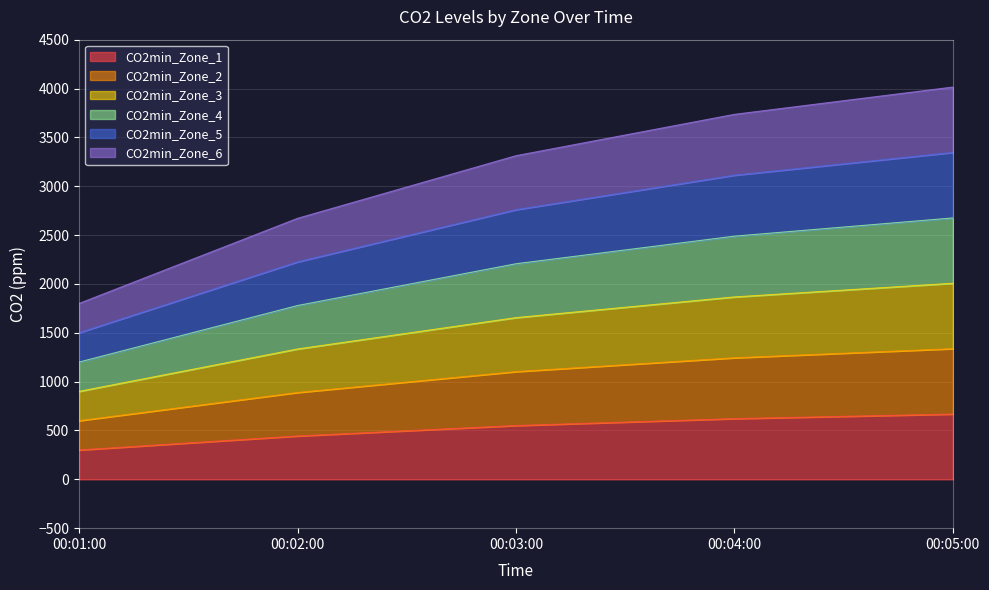

What is the total value across all series at 00:04:00?

3735.6